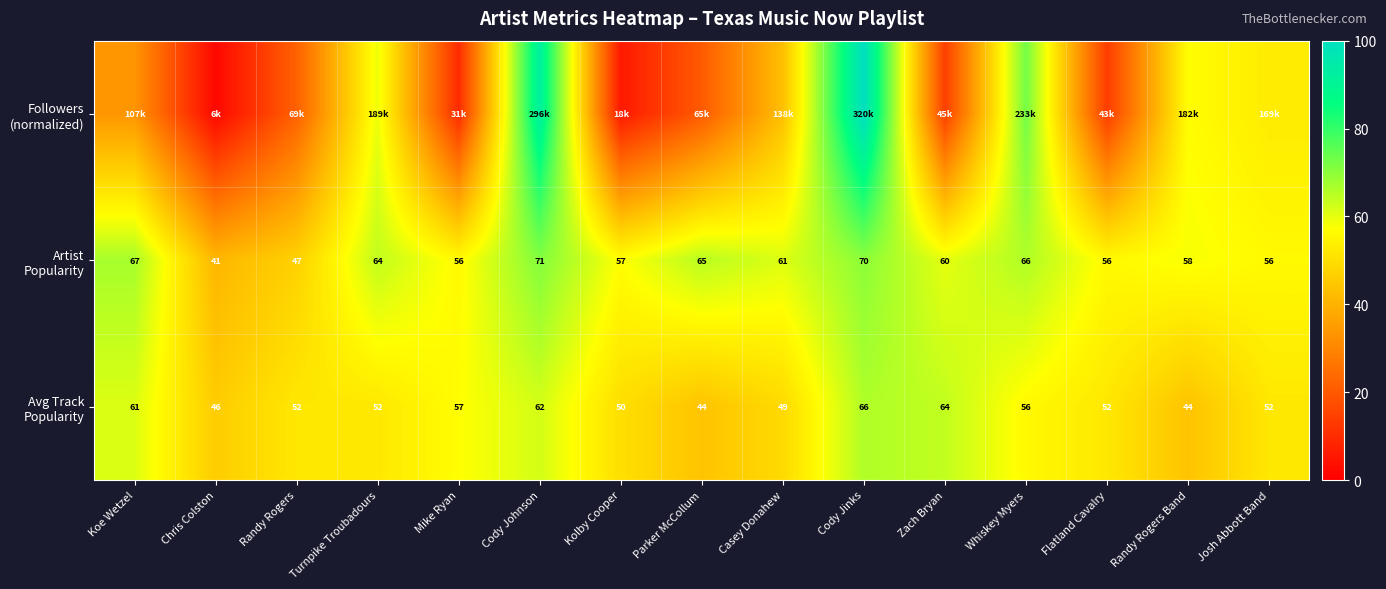

Rank the series by their maximum value, from lowest to highest.

Avg Track Popularity, Artist Popularity, Followers (normalized)